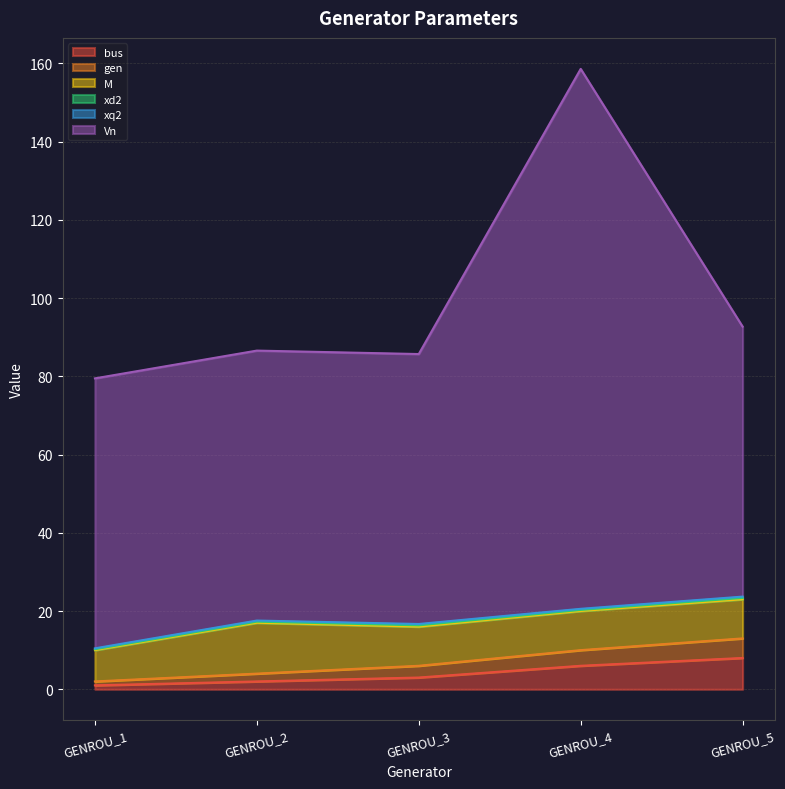

Does the chart display data point markers on the line(s)?

No